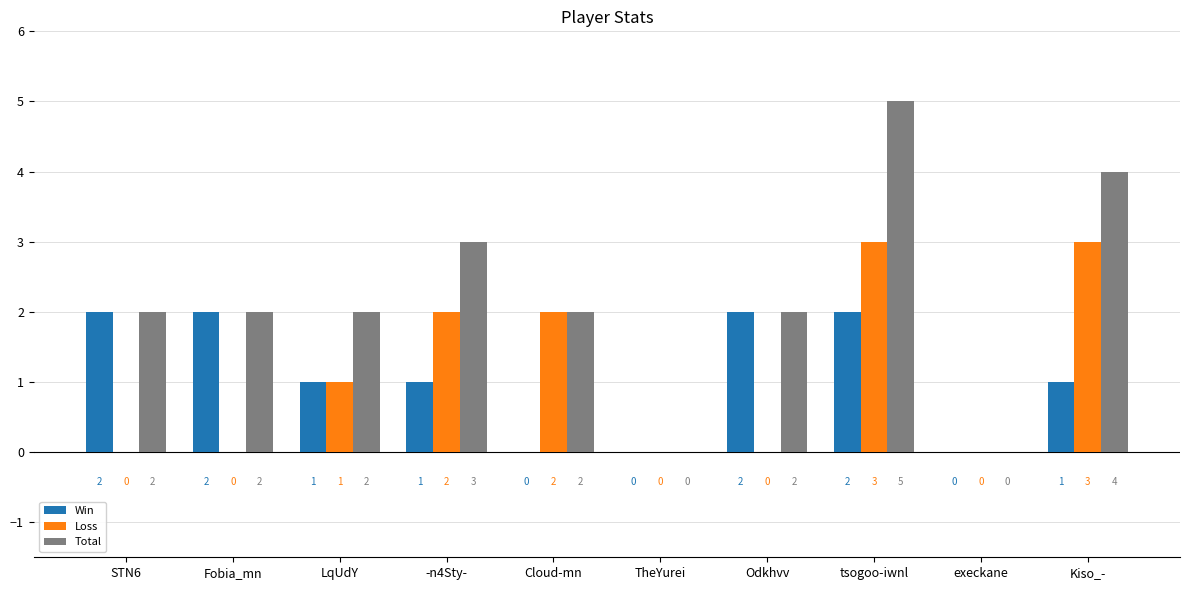

Reading left to right, transcribe all the data shown in this chart.

Win: STN6=2	Fobia_mn=2	LqUdY=1	-n4Sty-=1	Cloud-mn=0	TheYurei=0	Odkhvv=2	tsogoo-iwnl=2	execkane=0	Kiso_-=1
Loss: STN6=0	Fobia_mn=0	LqUdY=1	-n4Sty-=2	Cloud-mn=2	TheYurei=0	Odkhvv=0	tsogoo-iwnl=3	execkane=0	Kiso_-=3
Total: STN6=2	Fobia_mn=2	LqUdY=2	-n4Sty-=3	Cloud-mn=2	TheYurei=0	Odkhvv=2	tsogoo-iwnl=5	execkane=0	Kiso_-=4